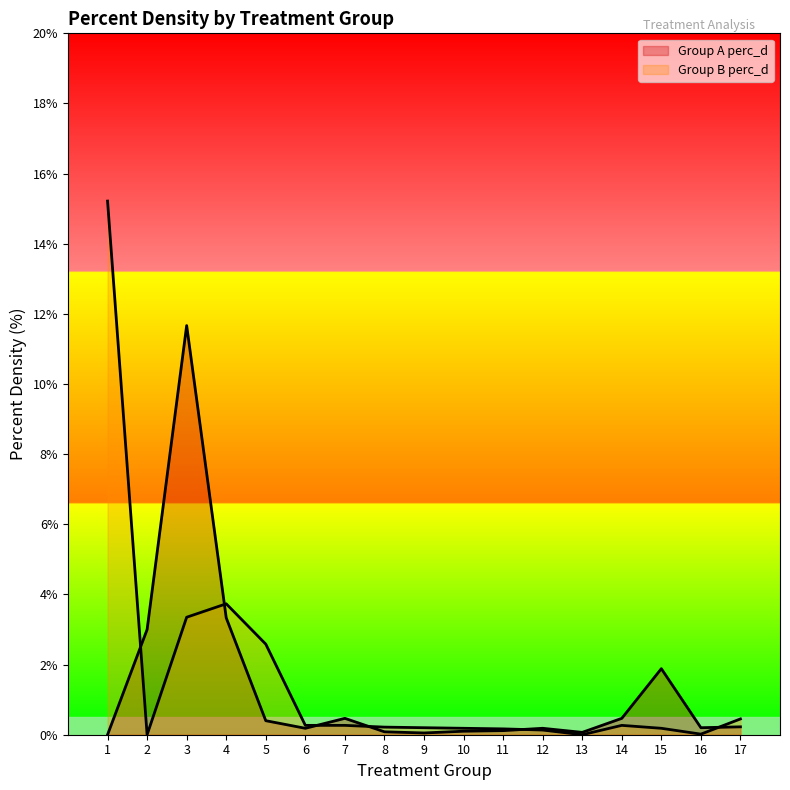

Where is the first local minimum for Group A perc_d?

6